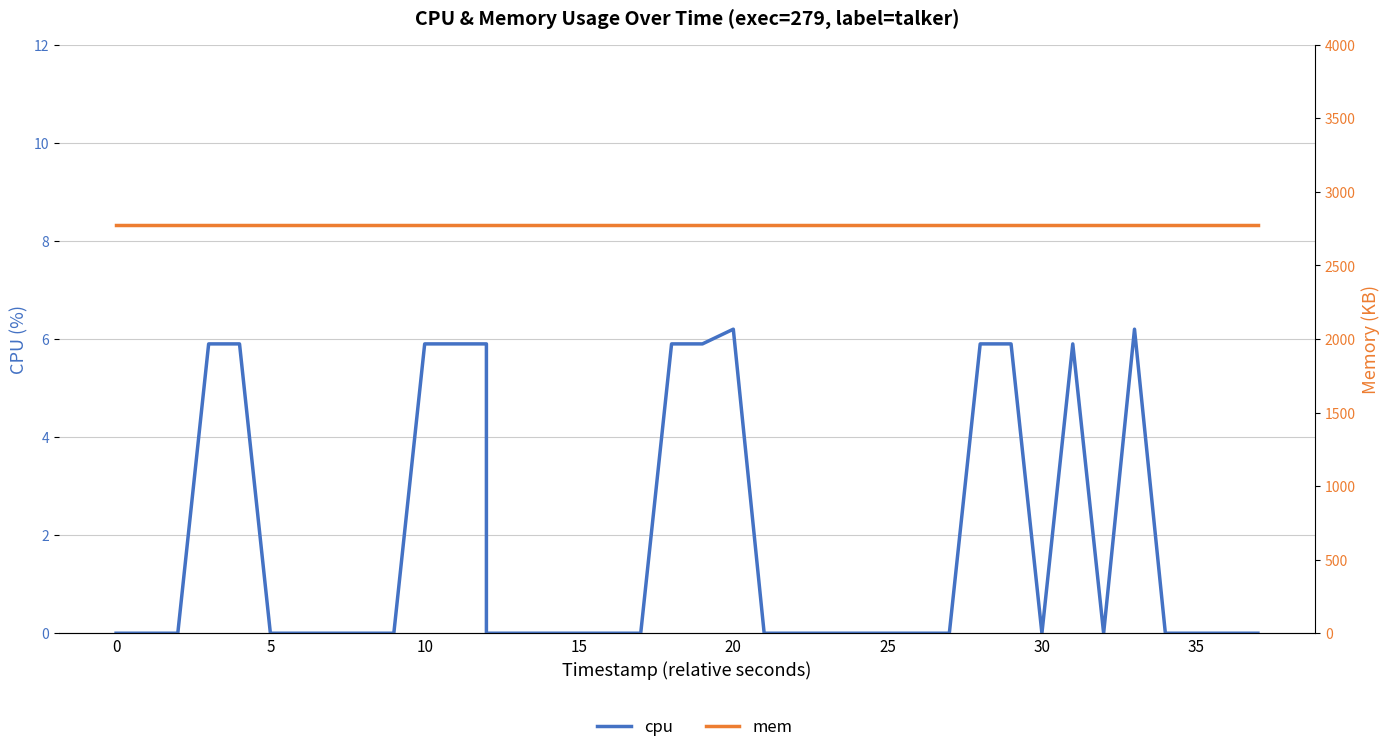

What is the approximate value of mem at 25?

2772.0